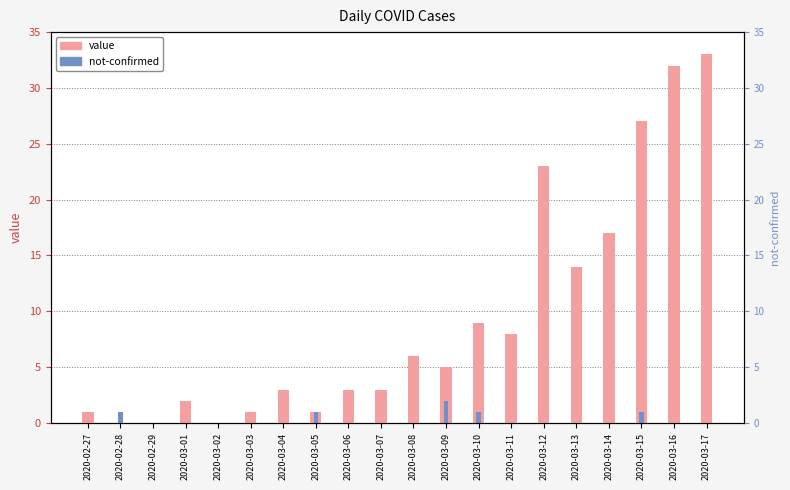

Reading left to right, extract all data points from this chart.

value: 1	0	0	2	0	1	3	1	3	3	6	5	9	8	23	14	17	27	32	33
not-confirmed: 0	1	0	0	0	0	0	1	0	0	0	2	1	0	0	0	0	1	0	0